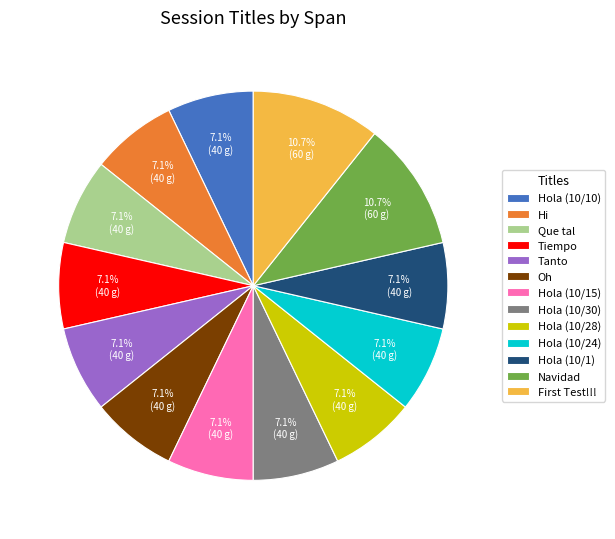

How much of the chart is everything except Hola (10/1)?

92.9%